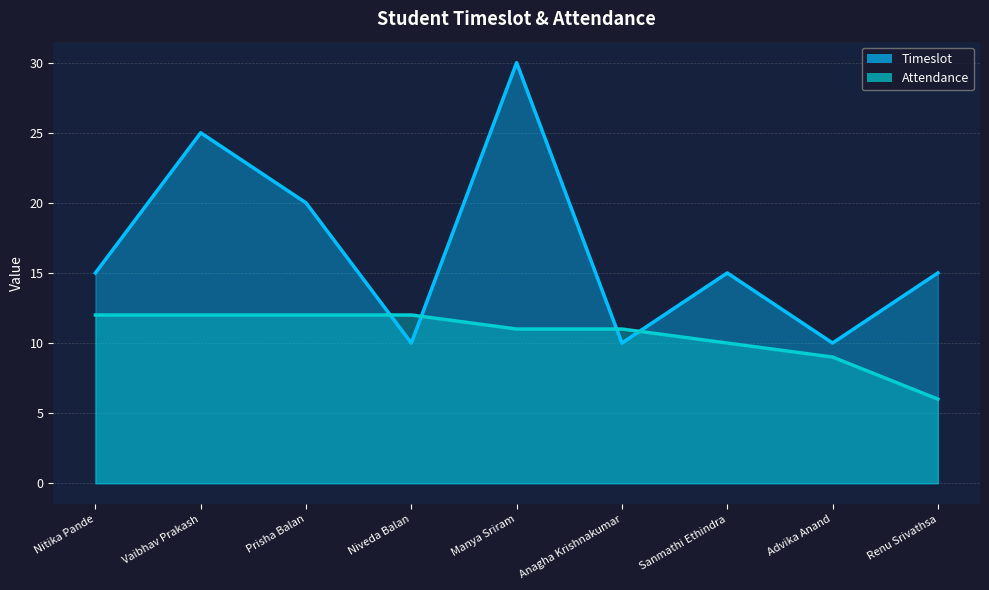

How many times do Attendance and Timeslot cross each other?

4